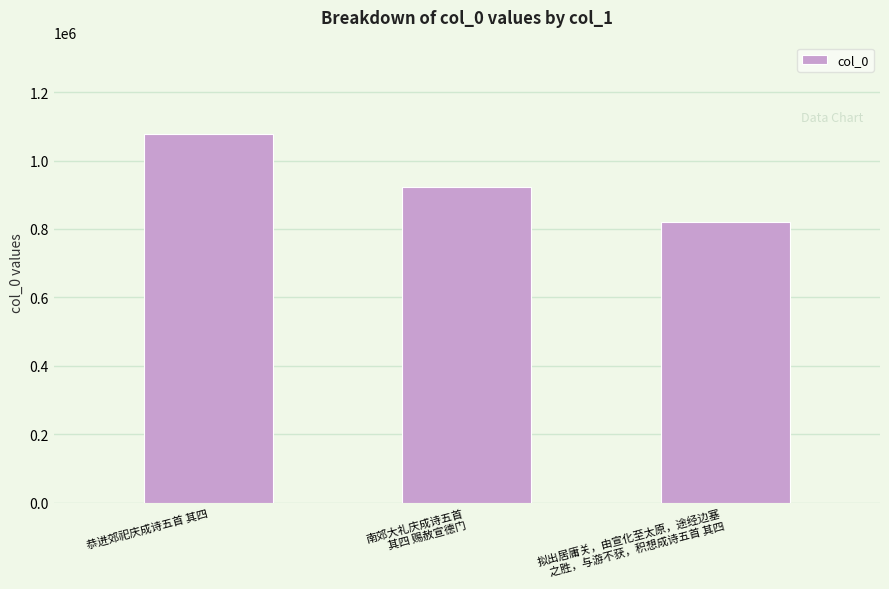

How many data points does each series have?

3